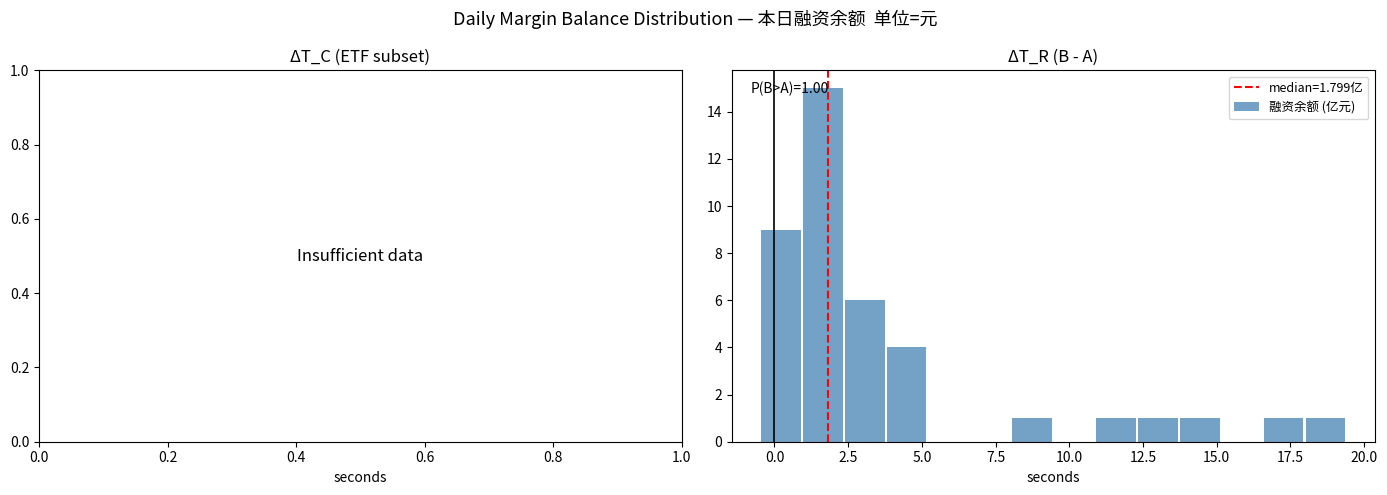

Read against the x-axis, roughly where is the centre of the tallest bar?

1.5